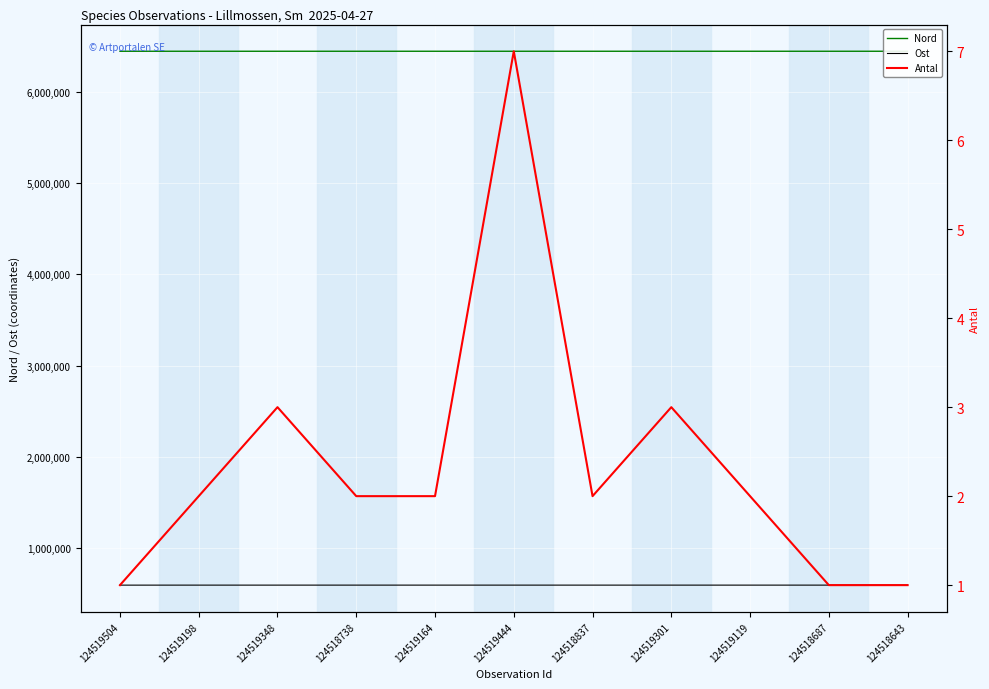

Reading right to left, list all the values displayed in this chart.

Nord: 6447507	6447503	6447485	6447465	6447514	6447459	6447463	6447520	6447456	6447464	6447559
Ost: 591473	591466	591442	591442	591455	591429	591449	591473	591429	591439	591294
Antal: 1	1	2	3	2	7	2	2	3	2	1